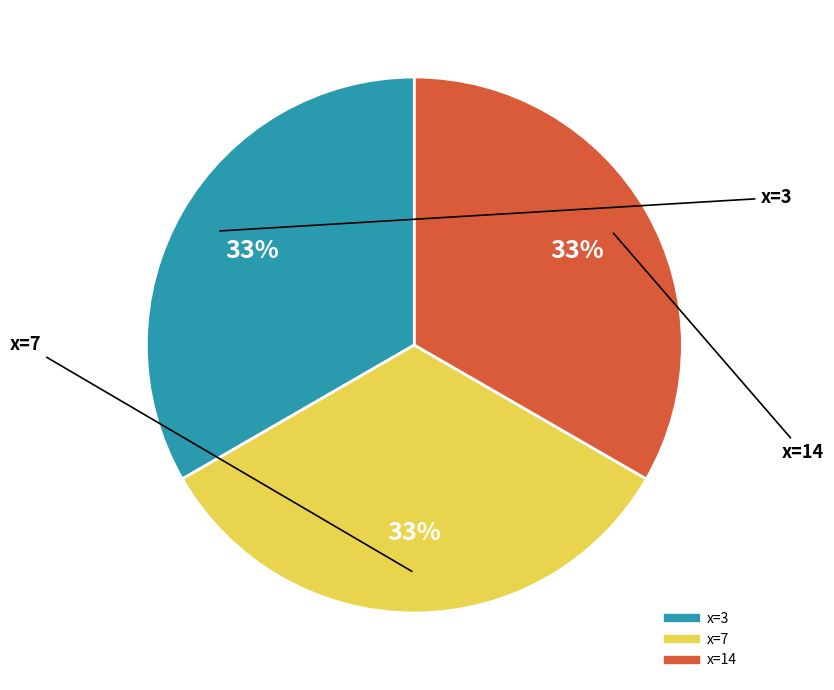

Is there a majority slice in this chart?

No